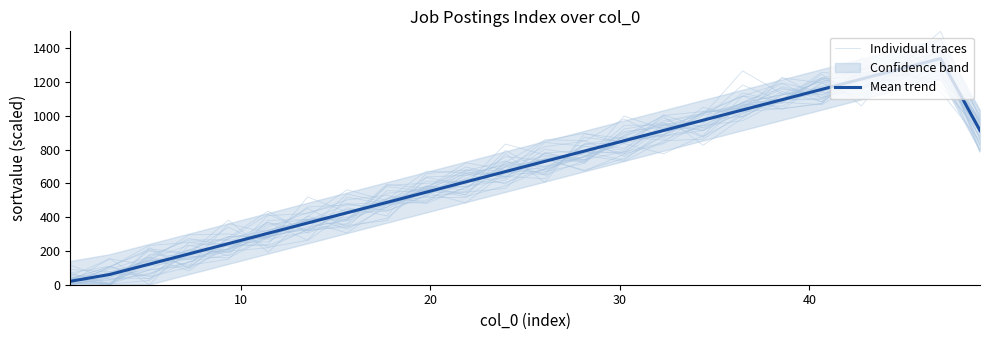

Which series has the largest range (max minus min)?

Mean trend